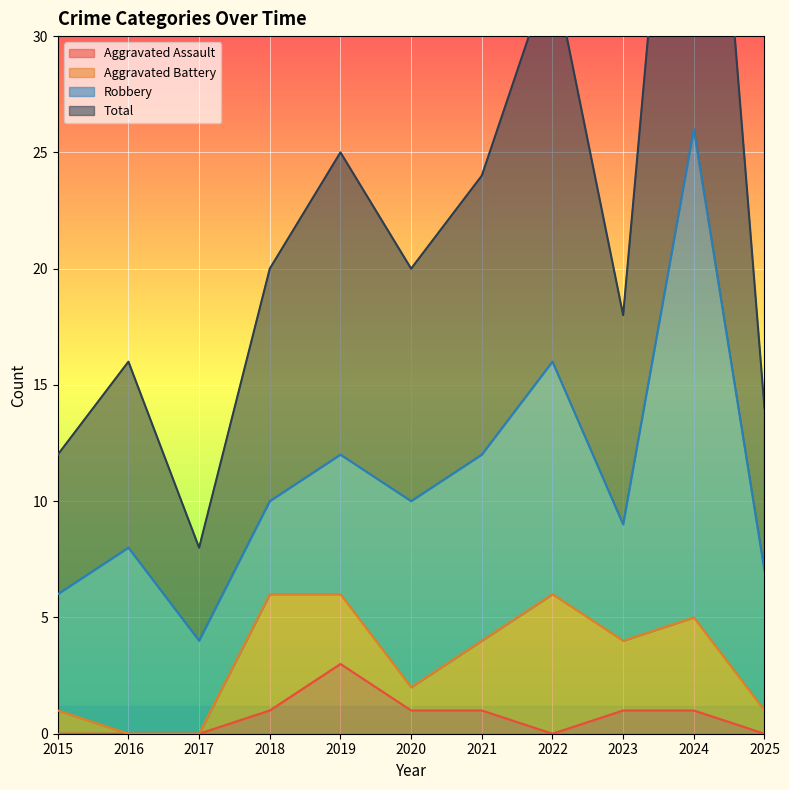

Does the chart display data point markers on the line(s)?

No